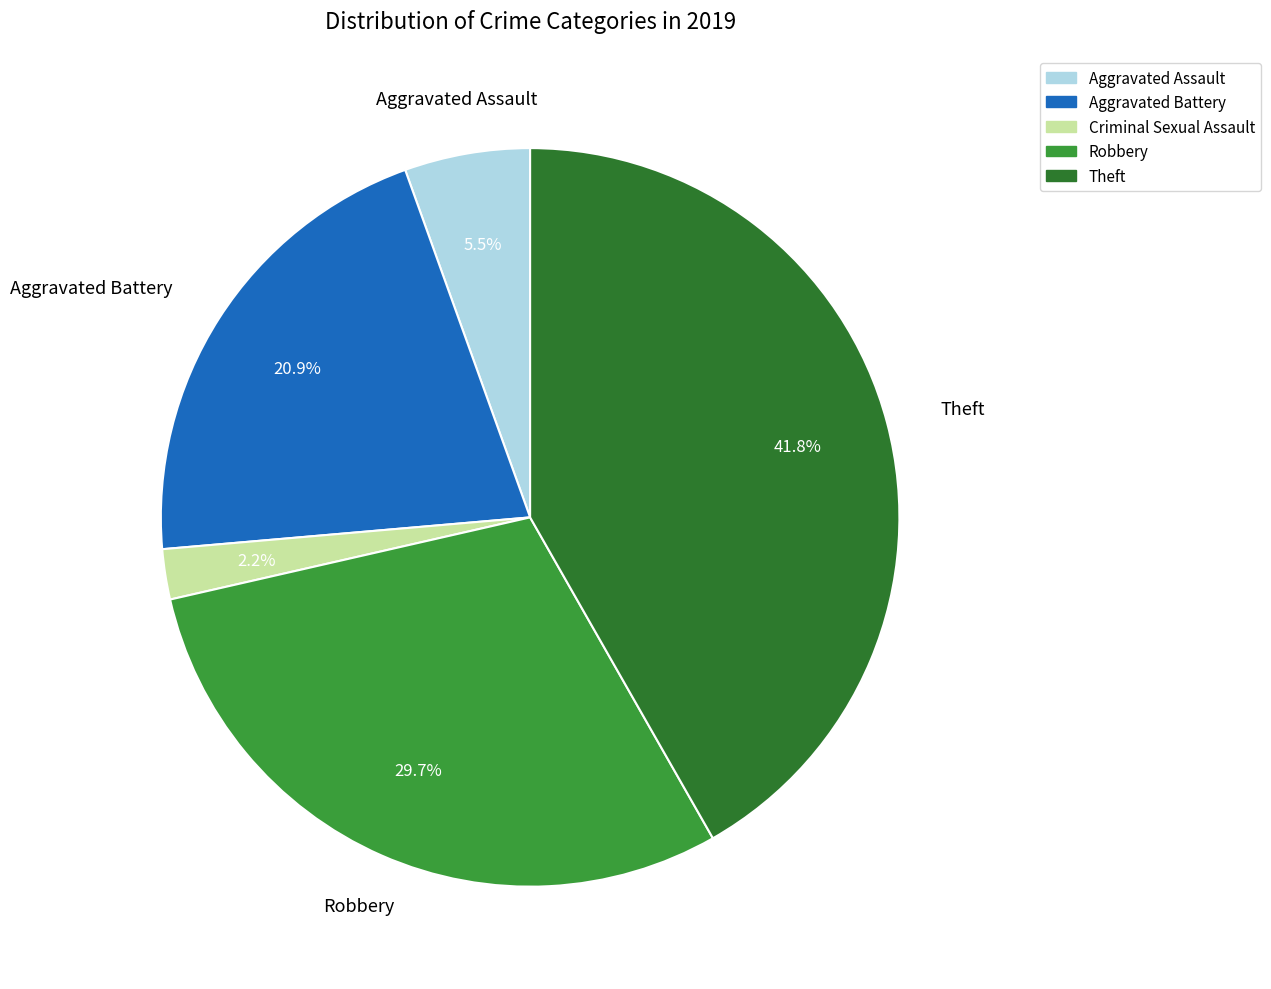

Is there a majority slice in this chart?

No